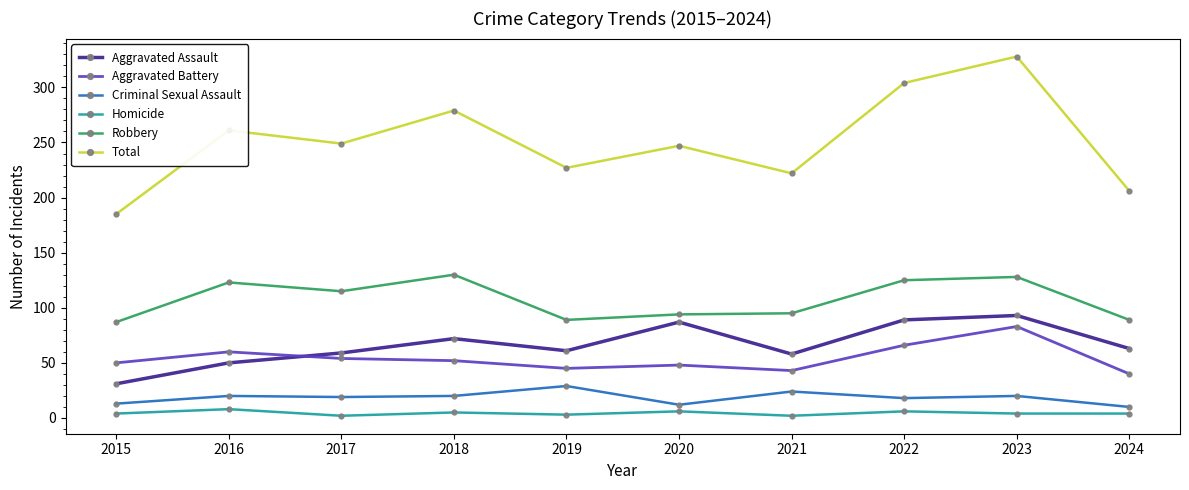

Rank the series at 2021 from highest to lowest value.

Total, Robbery, Aggravated Assault, Aggravated Battery, Criminal Sexual Assault, Homicide